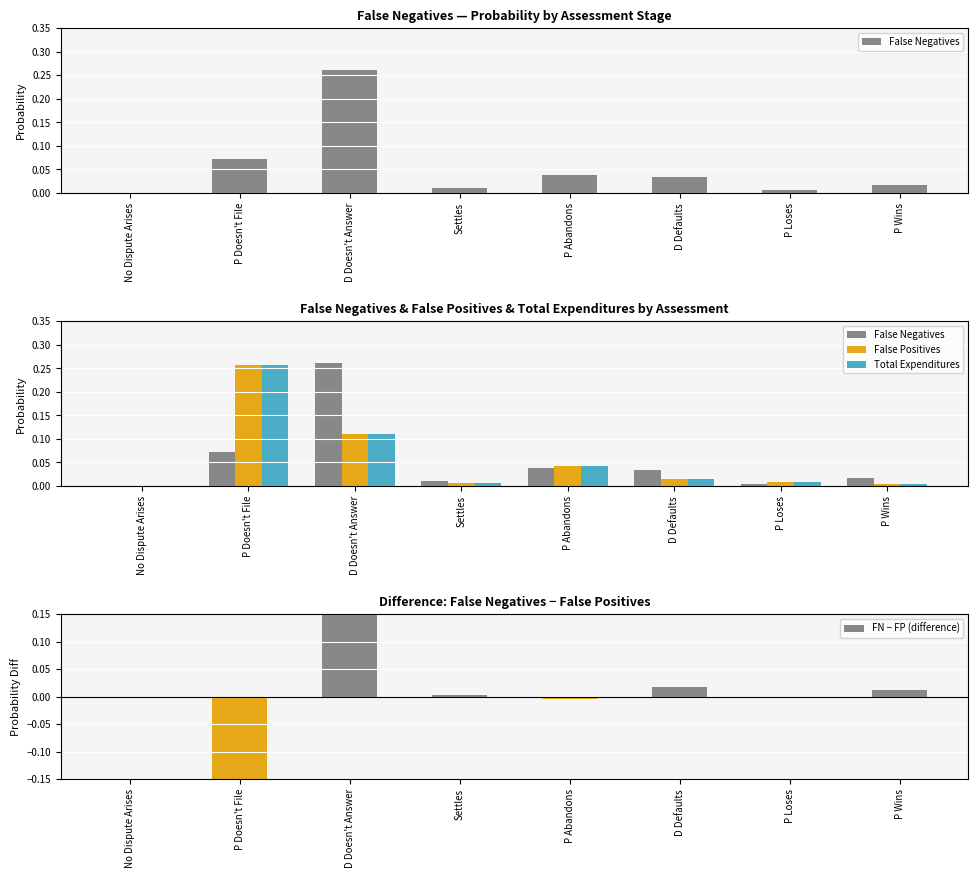

Is it true that Total Expenditures equals 0.0 at P Abandons?

True